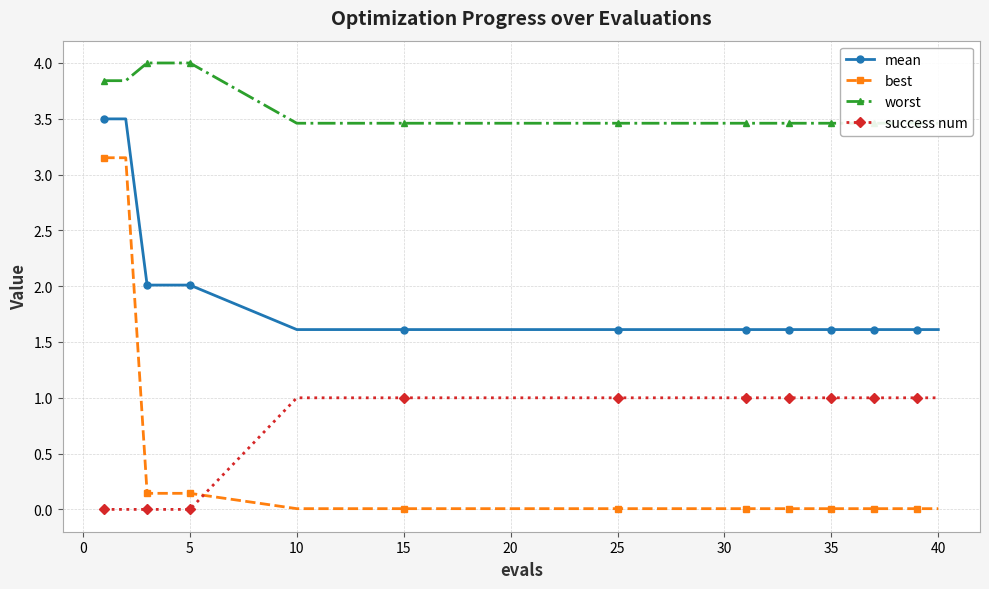

What are all the series names shown in the legend?

mean, best, worst, success num